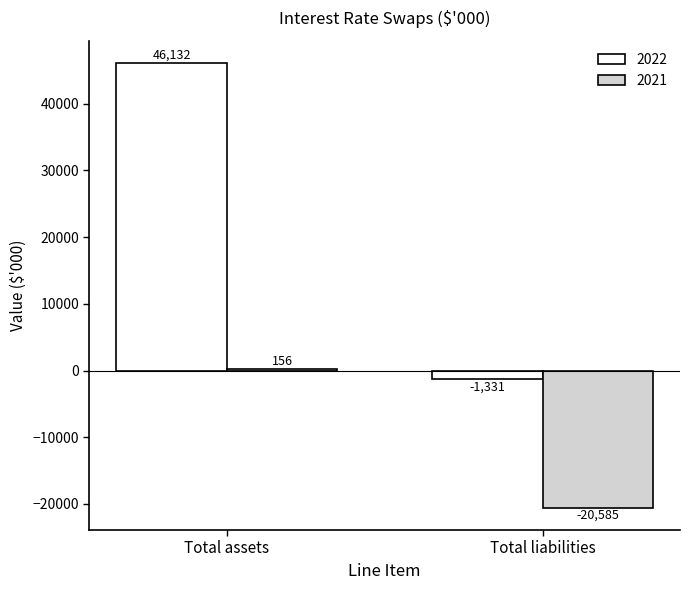

Which category has the highest value across all series?

Total assets